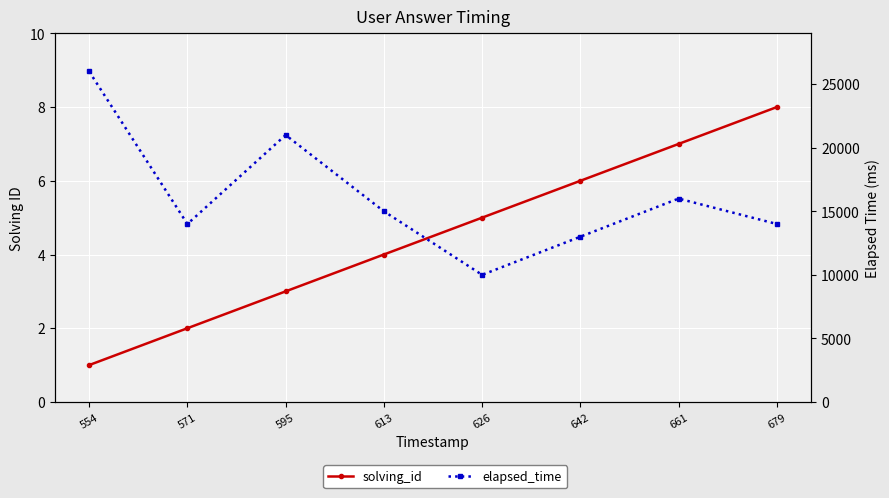

Which series has the largest total across all categories?

elapsed_time